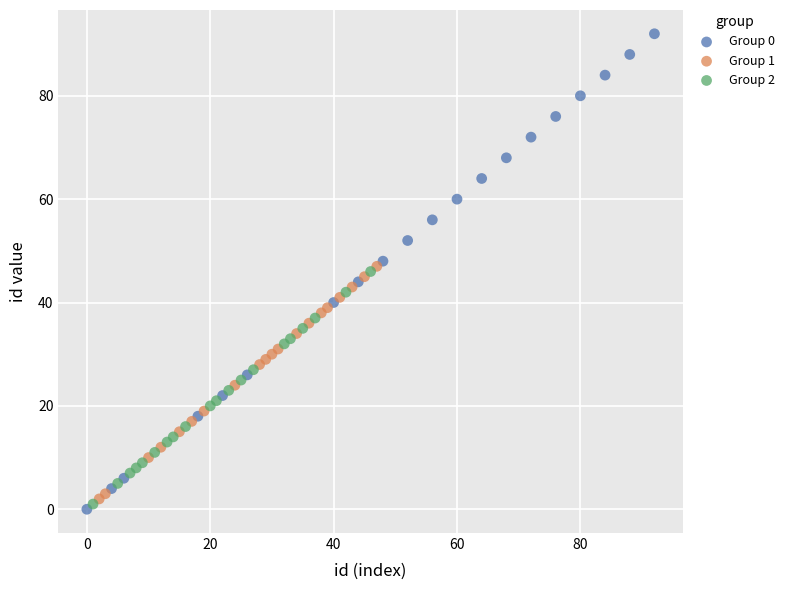

Which series contains the highest Y value?

Group 0